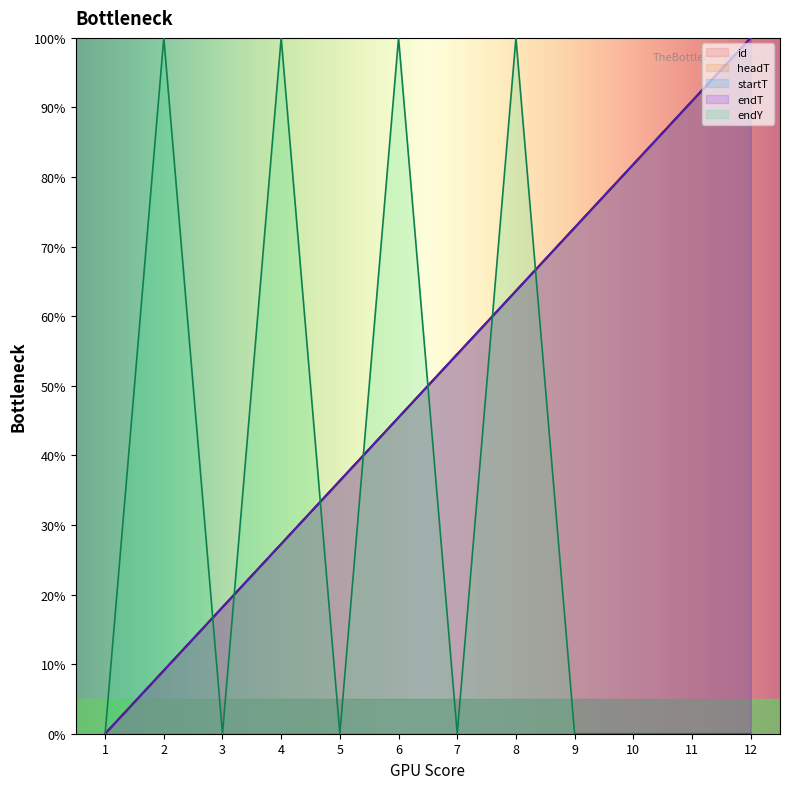

True or false: endY has a value of -67.1 at 10.

False